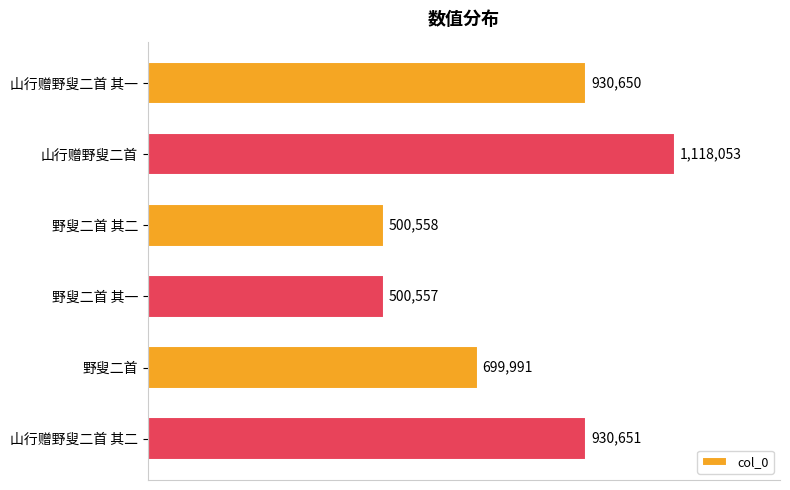

Are the bars horizontal?

Yes